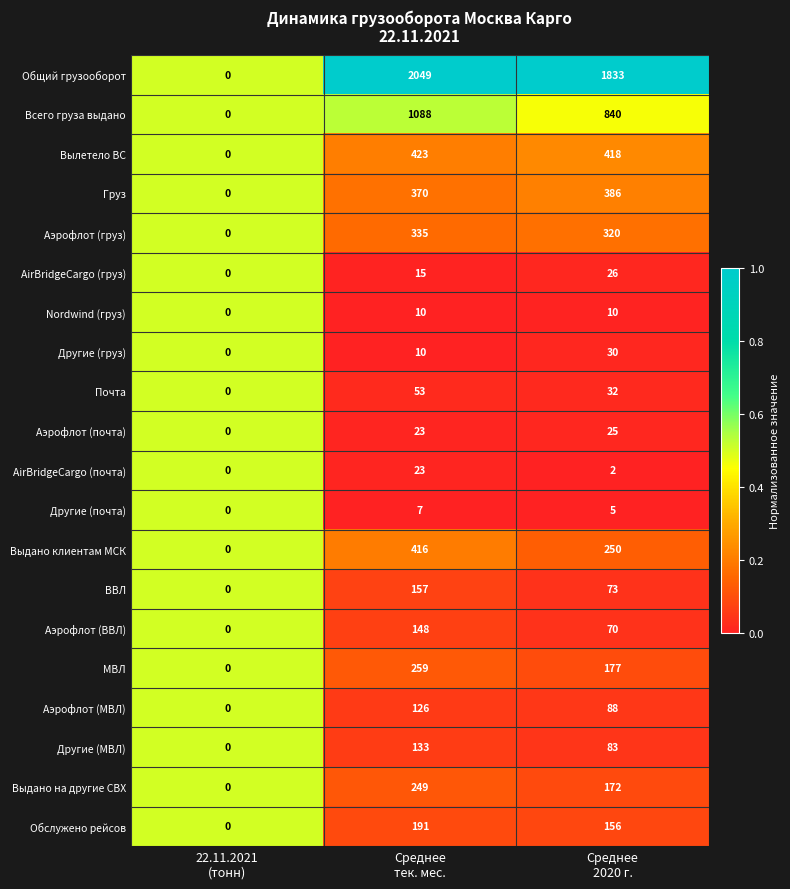

What is the difference between the maximum and minimum values in the Аэрофлот (МВЛ) series?

126